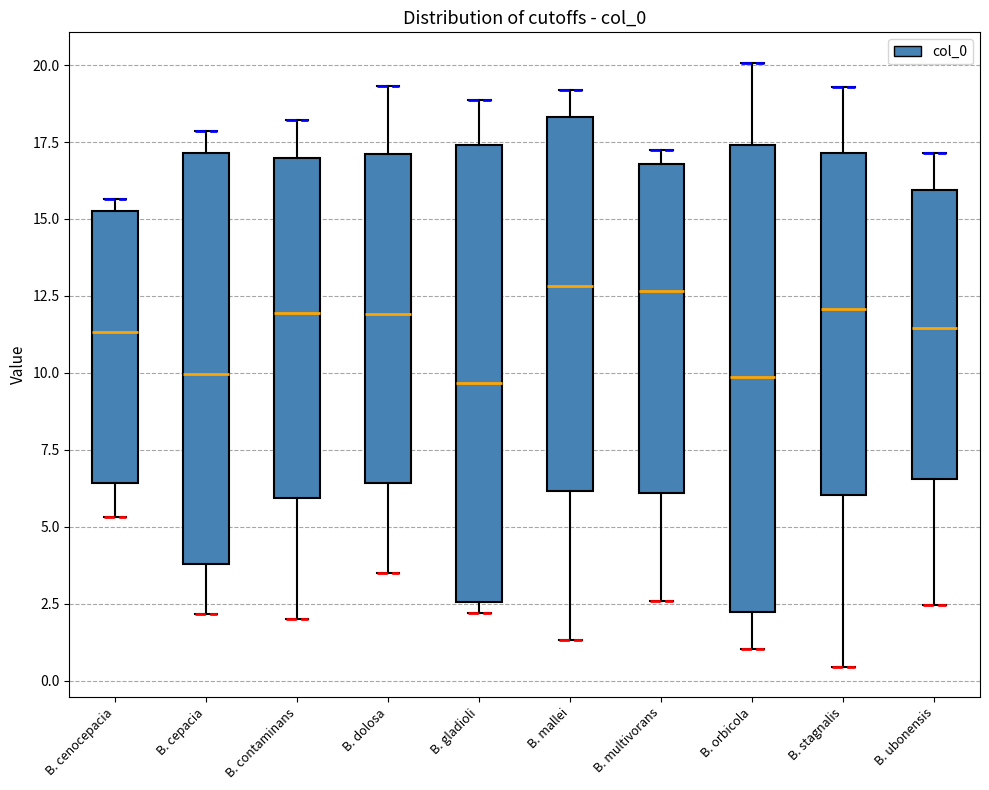

Reading left to right, read every box against the y-axis: the position of its median line, the range the box covers, and the ends of its whiskers. The values are not printed on the chart, so give them approximately, as read against the axis.

B. cenocepacia: median 11.5, box 6.5 to 15.0, whiskers 5.5 to 15.5
B. cepacia: median 10.0, box 4.0 to 17.0, whiskers 2.0 to 18.0
B. contaminans: median 12.0, box 6.0 to 17.0, whiskers 2.0 to 18.0
B. dolosa: median 12.0, box 6.5 to 17.0, whiskers 3.5 to 19.5
B. gladioli: median 9.5, box 2.5 to 17.5, whiskers 2.0 to 19.0
B. mallei: median 13.0, box 6.0 to 18.5, whiskers 1.5 to 19.0
B. multivorans: median 12.5, box 6.0 to 17.0, whiskers 2.5 to 17.5
B. orbicola: median 10.0, box 2.0 to 17.5, whiskers 1.0 to 20.0
B. stagnalis: median 12.0, box 6.0 to 17.0, whiskers 0.5 to 19.5
B. ubonensis: median 11.5, box 6.5 to 16.0, whiskers 2.5 to 17.0